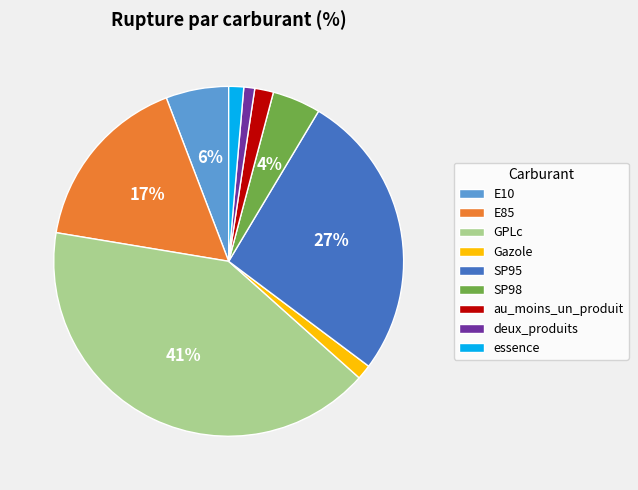

To the nearest percent, what portion does E10 represent?

6%